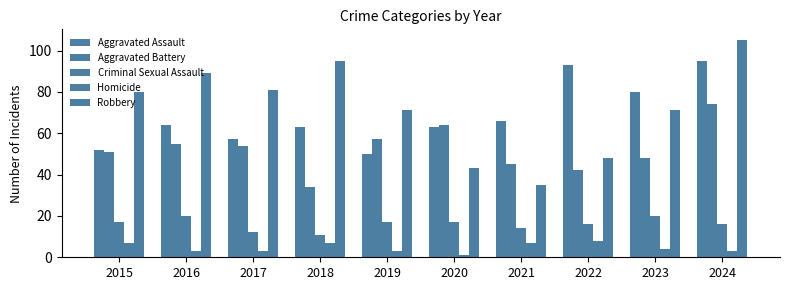

Count the number of categories in the chart.

10